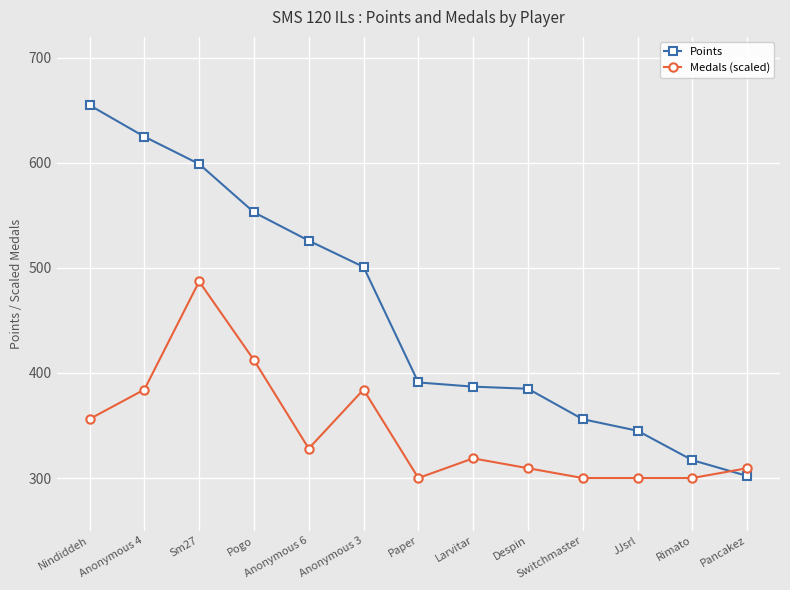

True or false: Points has a value of 200.7 at Sm27.

False